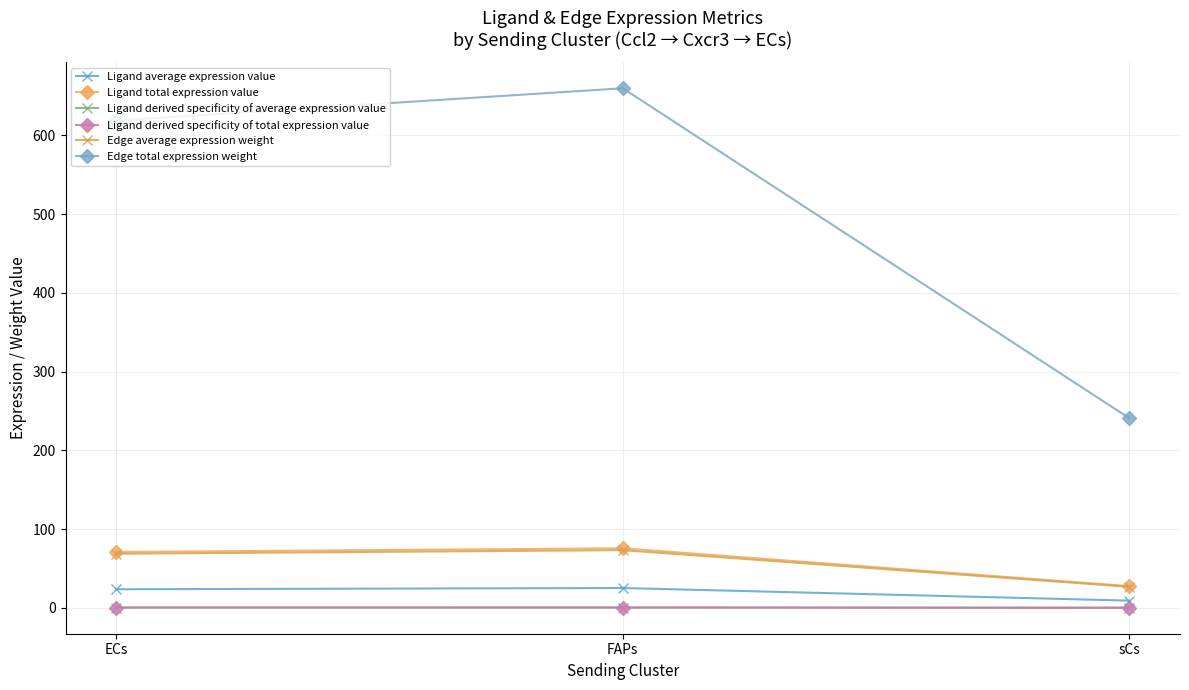

Does the chart have visible grid lines?

Yes